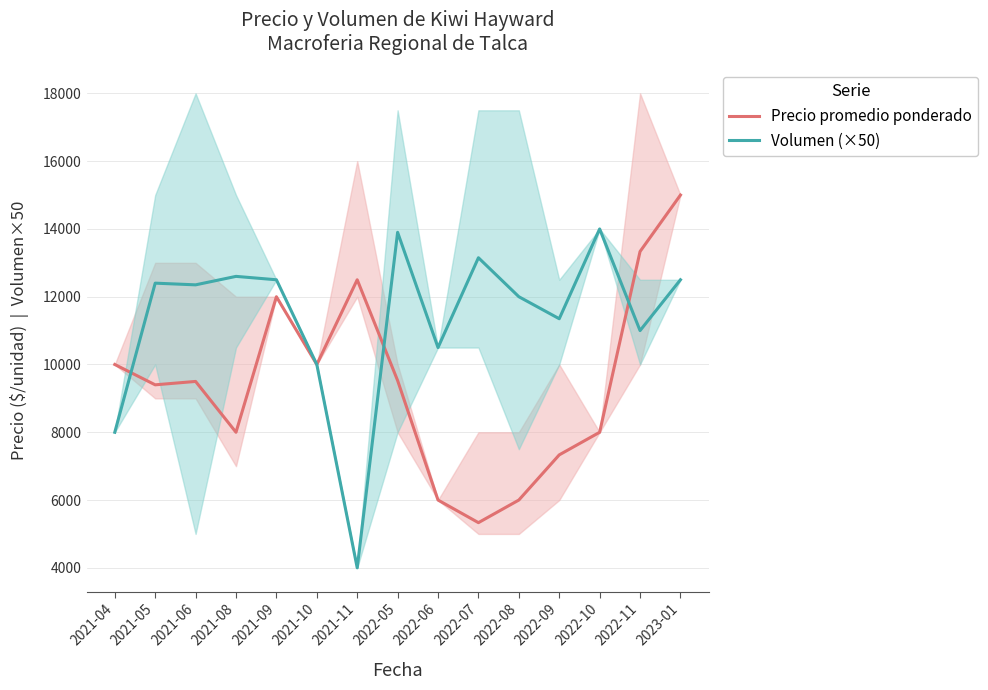

At which category is the sum across all series the highest?

2023-01